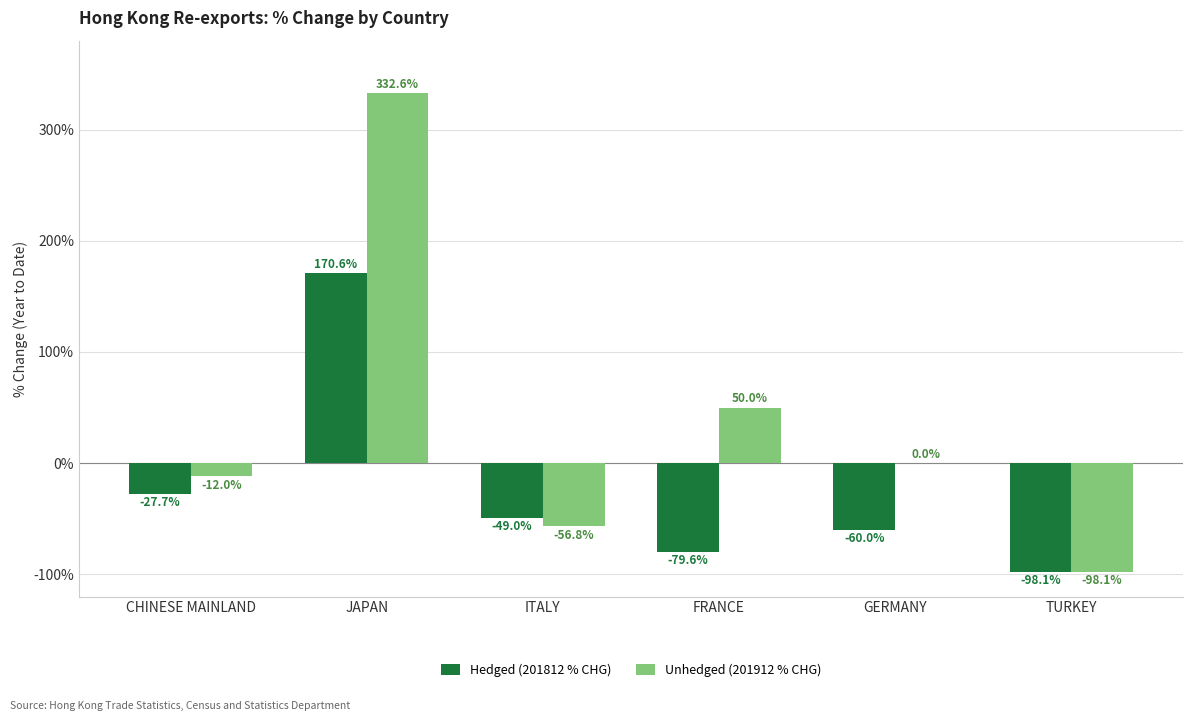

What value does the Unhedged (201912 % CHG) series have at CHINESE MAINLAND?

-12.0